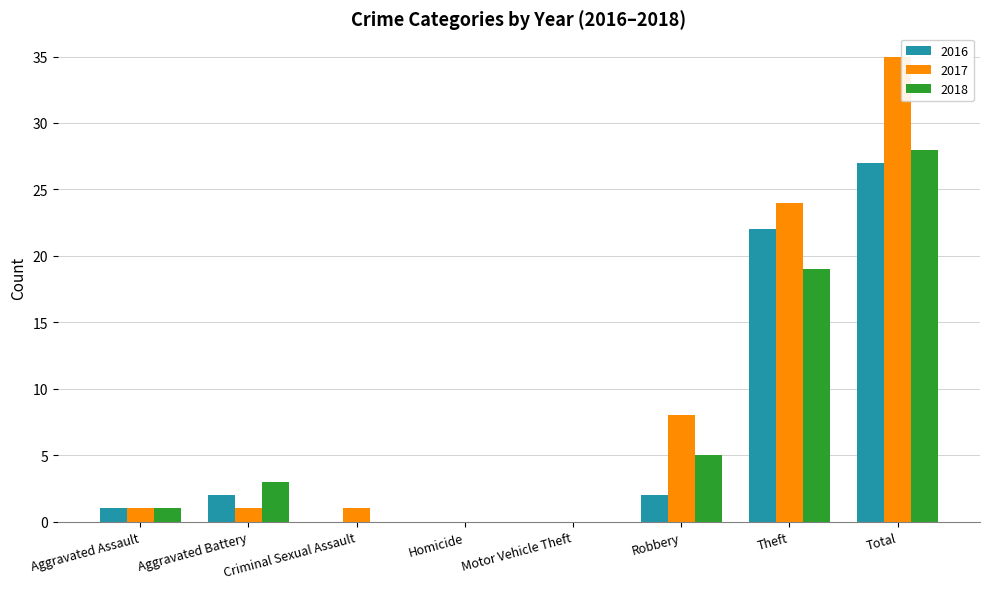

What is the total value across all series at Criminal Sexual Assault?

1